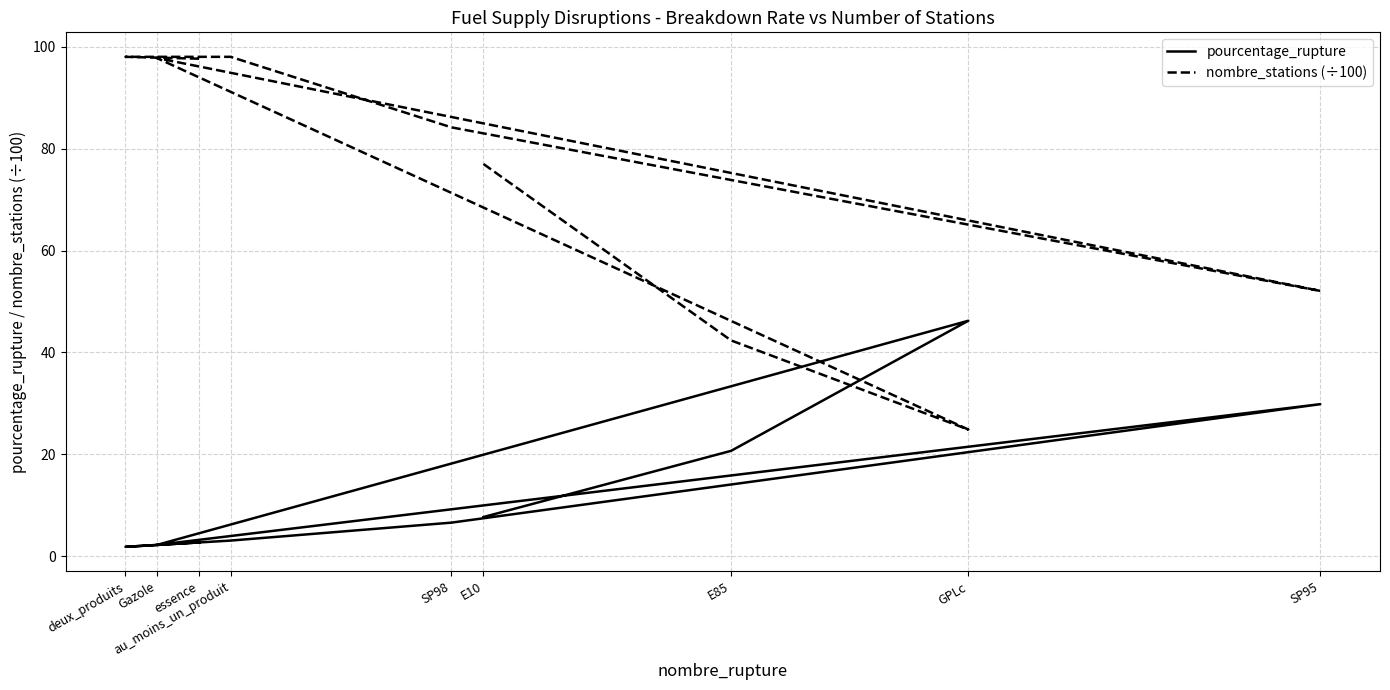

How many values in the pourcentage_rupture series exceed 6?

5